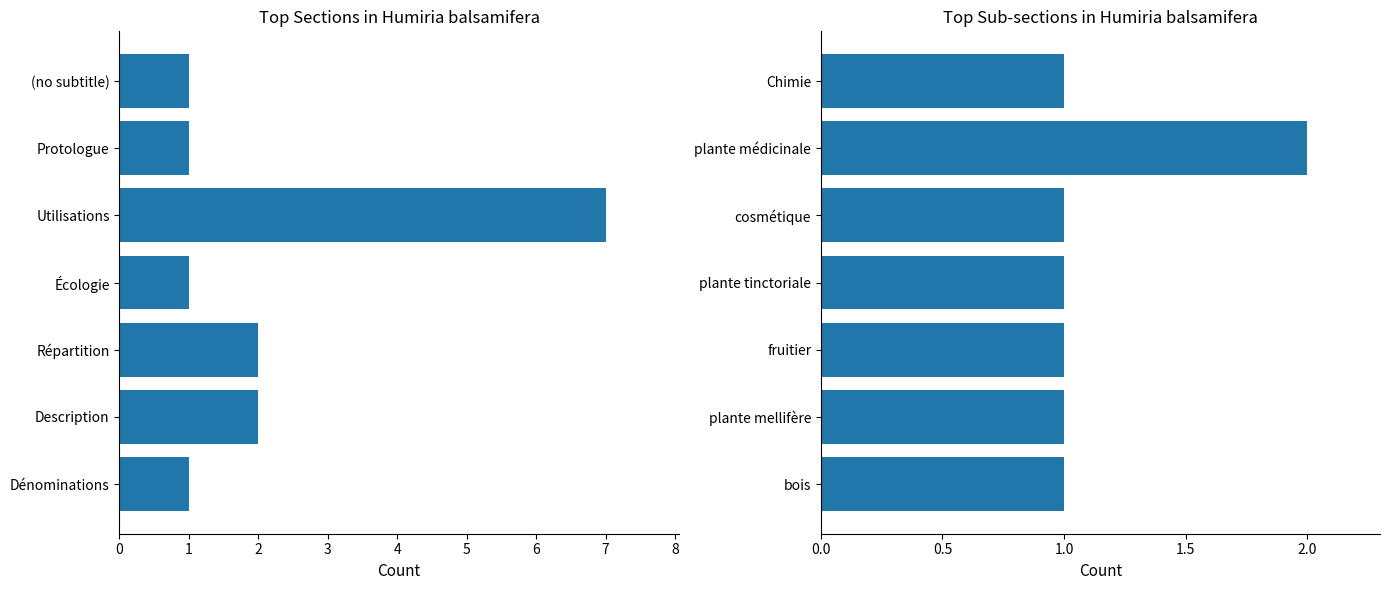

Rank the categories by value from highest to lowest.

plante médicinale, bois, plante mellifère, fruitier, plante tinctoriale, cosmétique, Chimie